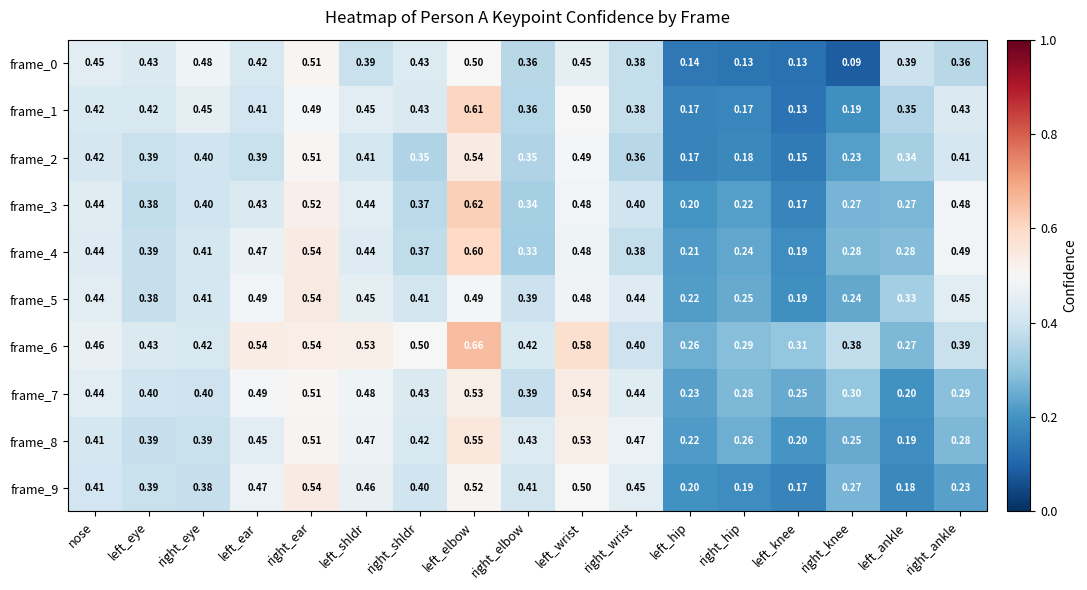

Which category has the lowest value across all series?

right_knee